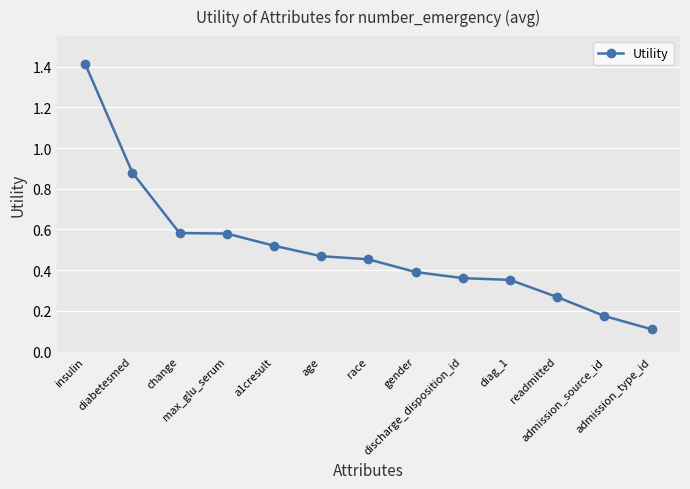

Count the number of categories in the chart.

13